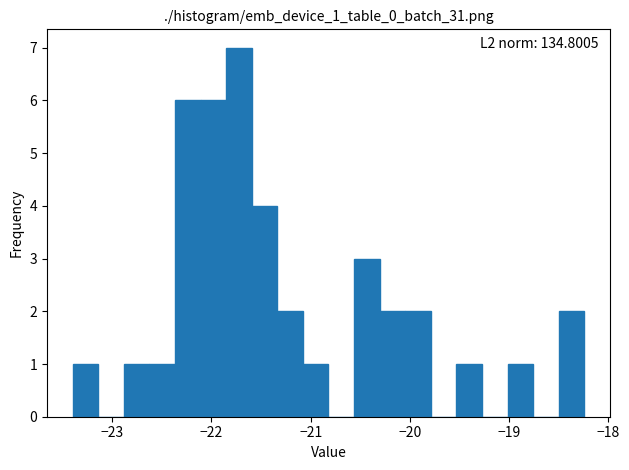

Around what value on the x-axis is the tallest bar? Give the approximate position of its centre, as read against the axis.

-21.7